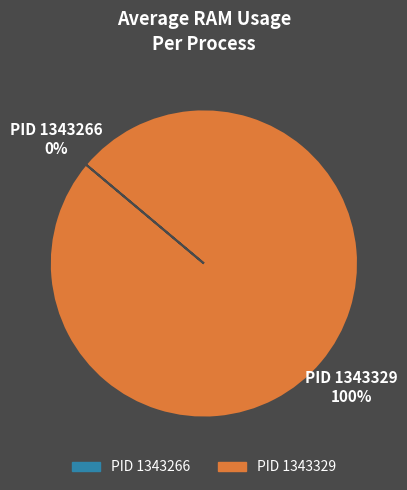

What is the majority slice?

PID 1343329